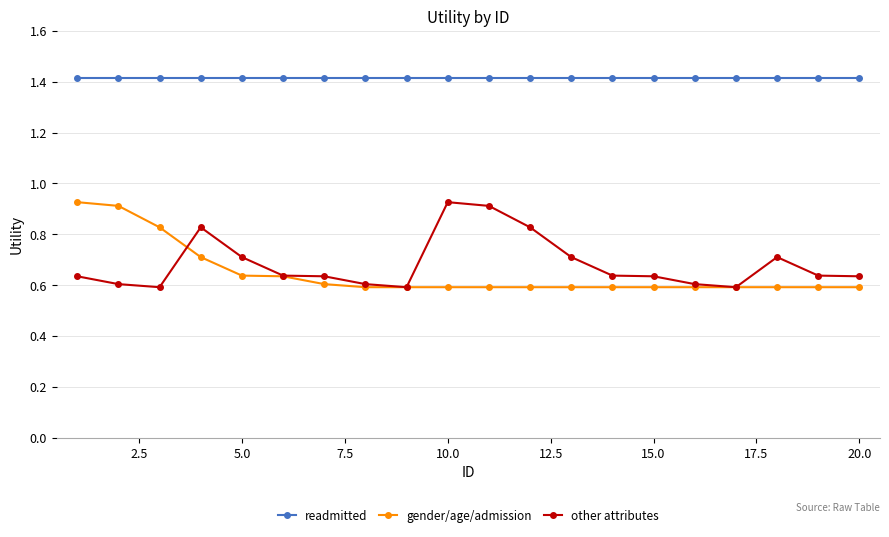

True or false: gender/age/admission and other attributes intersect in this chart.

True